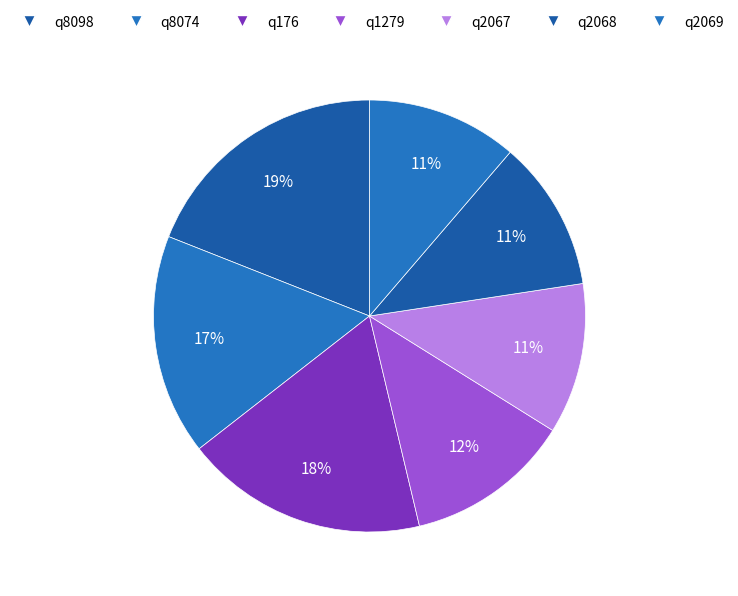

How many slices are in this pie chart?

7